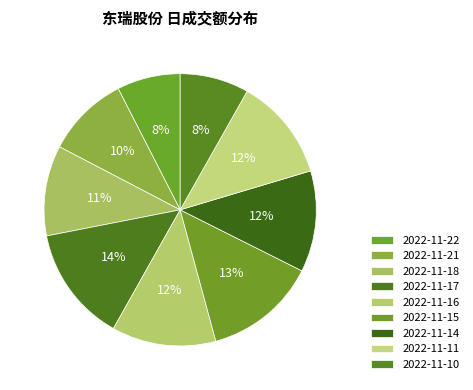

To the nearest percent, what portion does 2022-11-22 represent?

8%